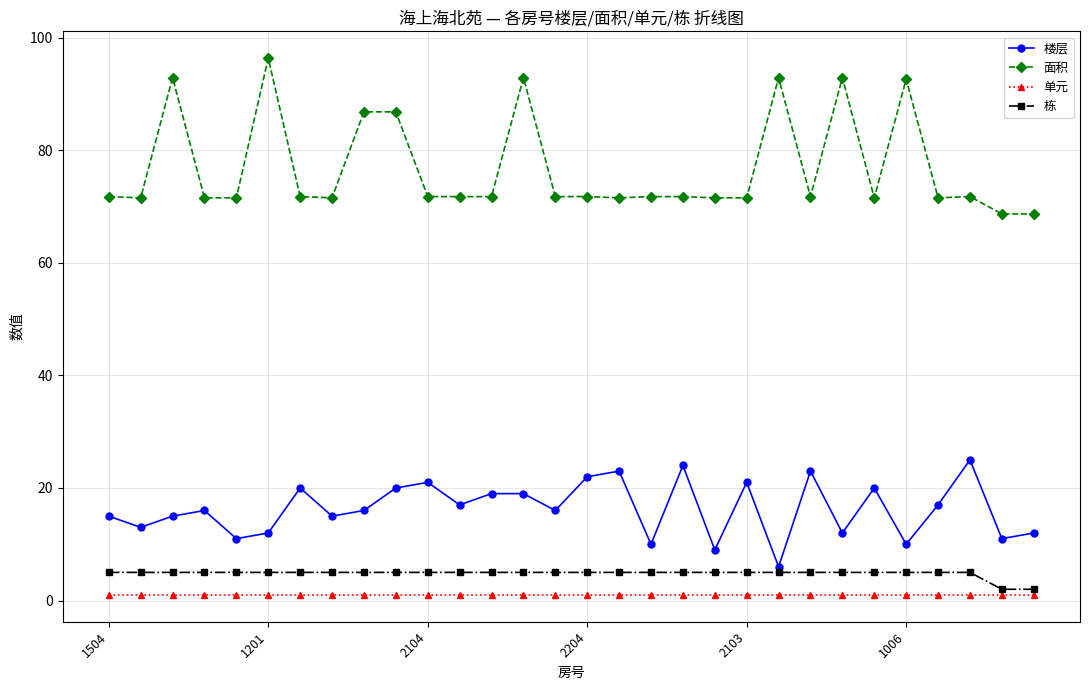

How many data points does each series have?

30